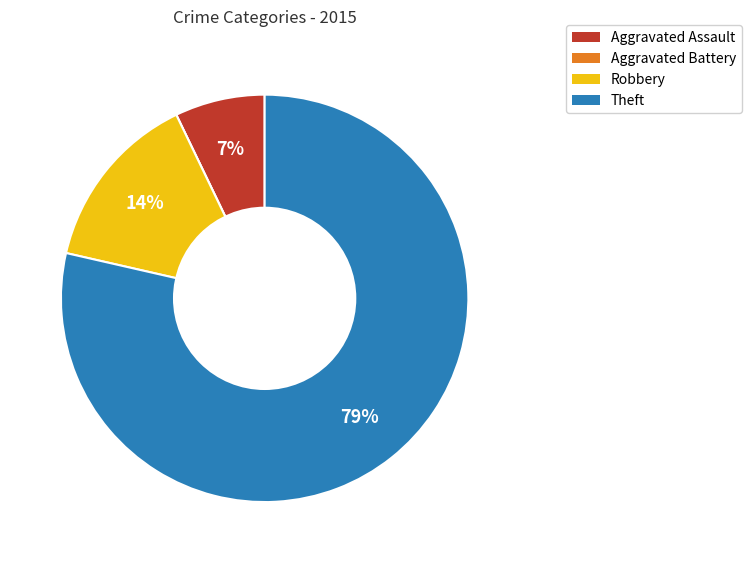

Is the sum of Aggravated Assault and Robbery greater than half?

No